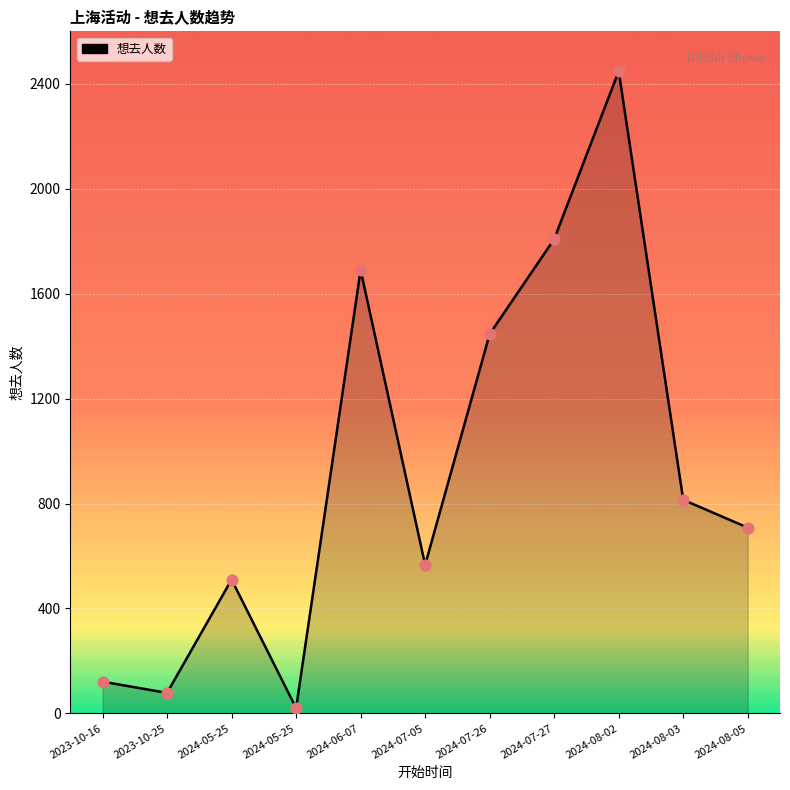

What is the ratio of the value at 2023-10-25 to the value at 2024-07-05?

0.1